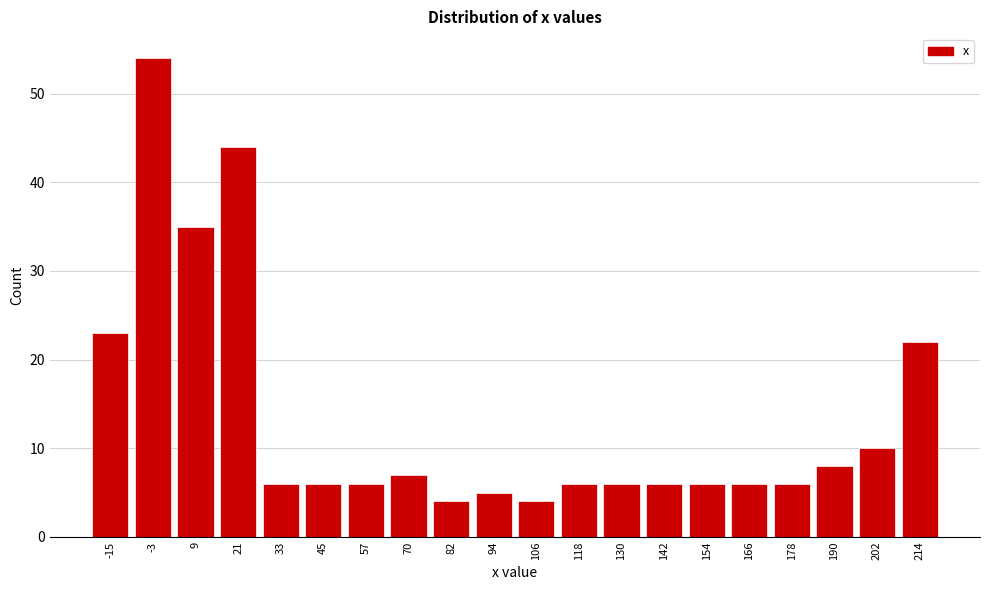

Reading left to right, transcribe all the data shown in this chart.

-15=23	-3=54	9=35	21=44	33=6	45=6	57=6	70=7	82=4	94=5	106=4	118=6	130=6	142=6	154=6	166=6	178=6	190=8	202=10	214=22